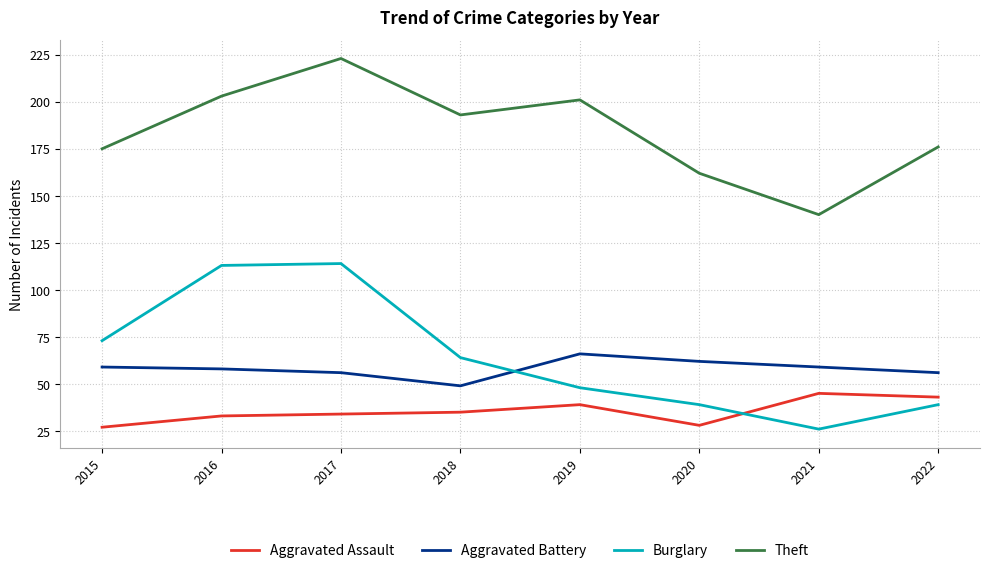

Is the value of Aggravated Battery at 2015 greater than the value of Burglary at 2021?

Yes